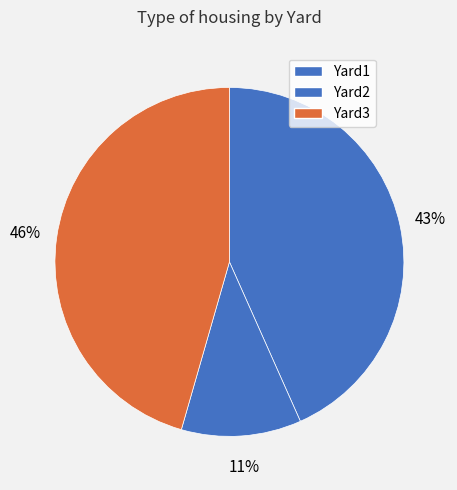

To the nearest percent, what portion does Yard1 represent?

43%